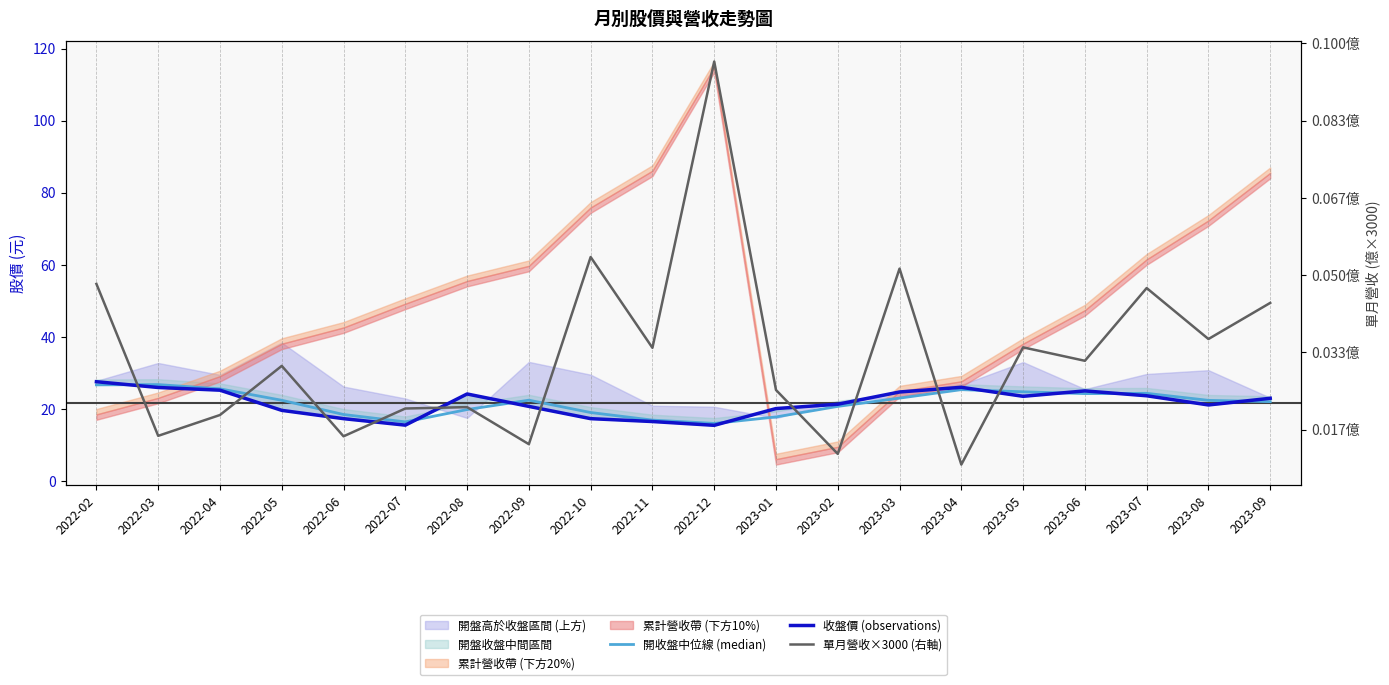

In 單月營收×3000 (右軸), how many points are higher than both neighbors (excluding endpoints)?

7